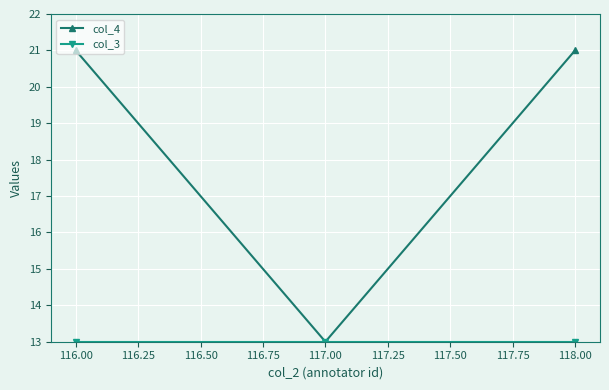

What is the difference between the highest and lowest values at 116.00?

8